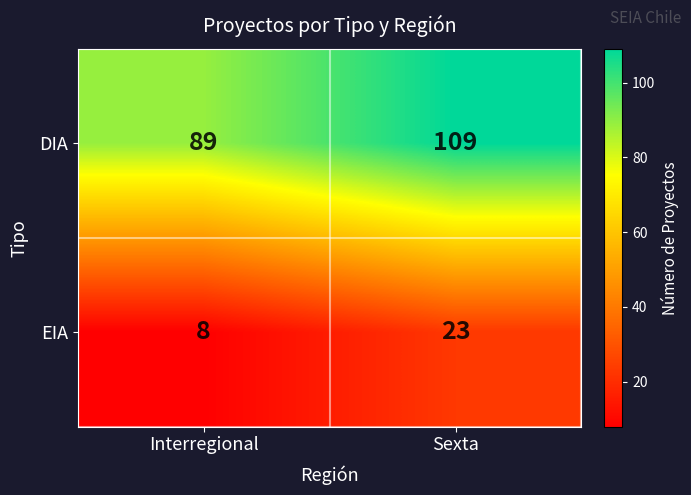

At how many categories does at least one series exceed 101?

1